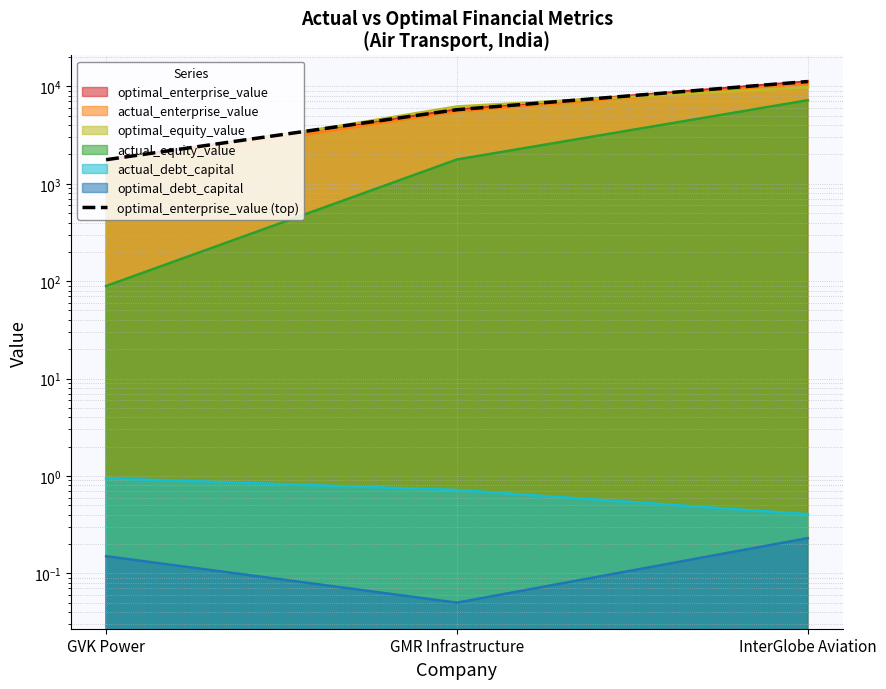

Between GMR Infrastructure and GVK Power, which is larger?

GMR Infrastructure